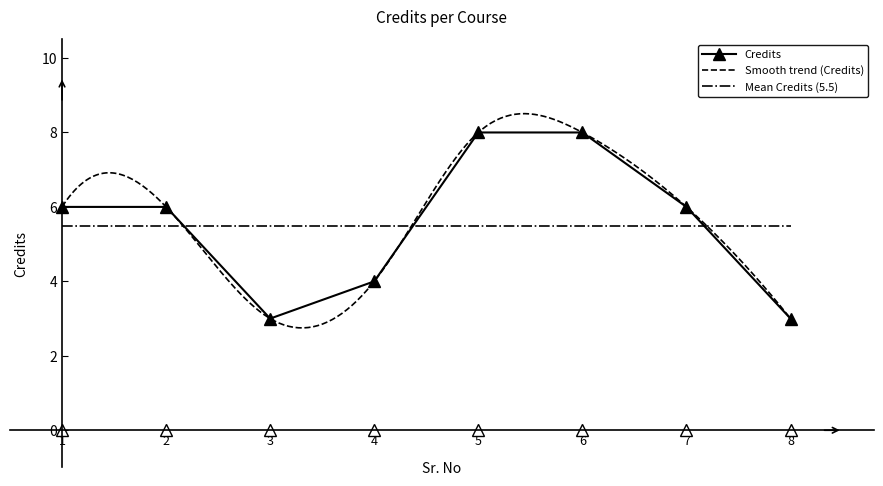

Rank the categories by value from lowest to highest.

3, 8, 4, 1, 2, 7, 5, 6